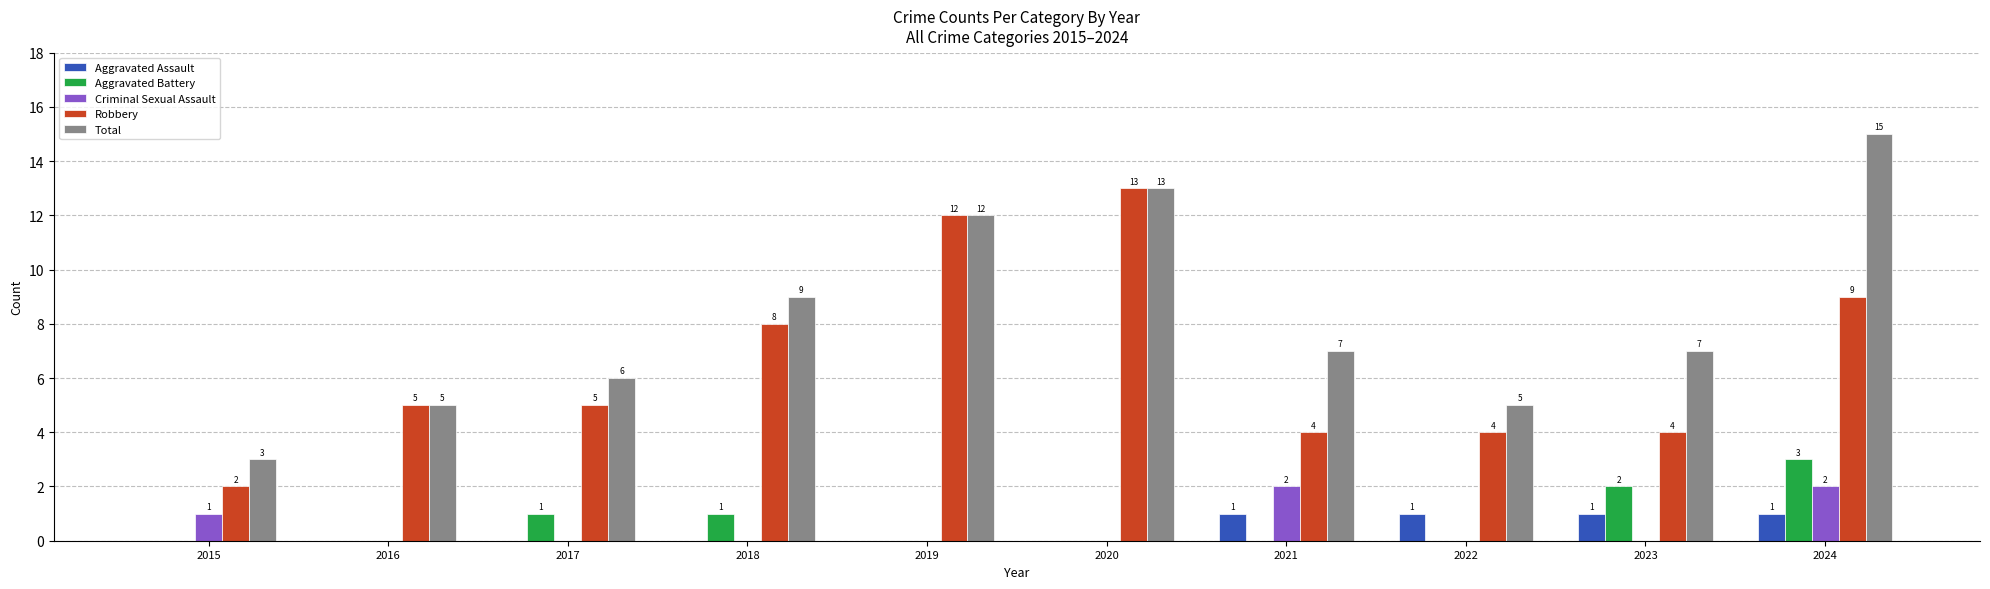

Count the Aggravated Battery values in the range 0 to 1.

8